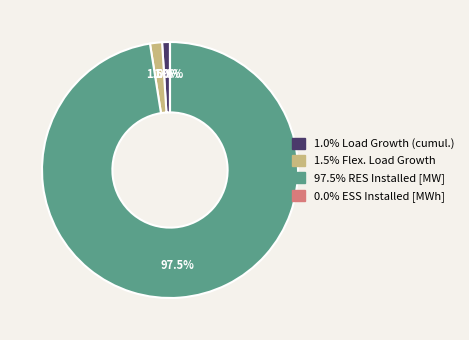

What percentage do Flex. Load Growth and RES Installed [MW] together represent?

99.0%